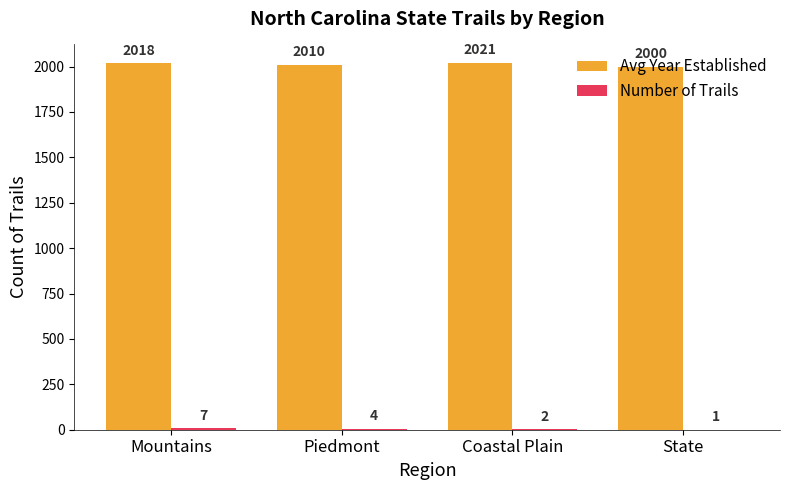

Does the chart contain stacked bars?

No